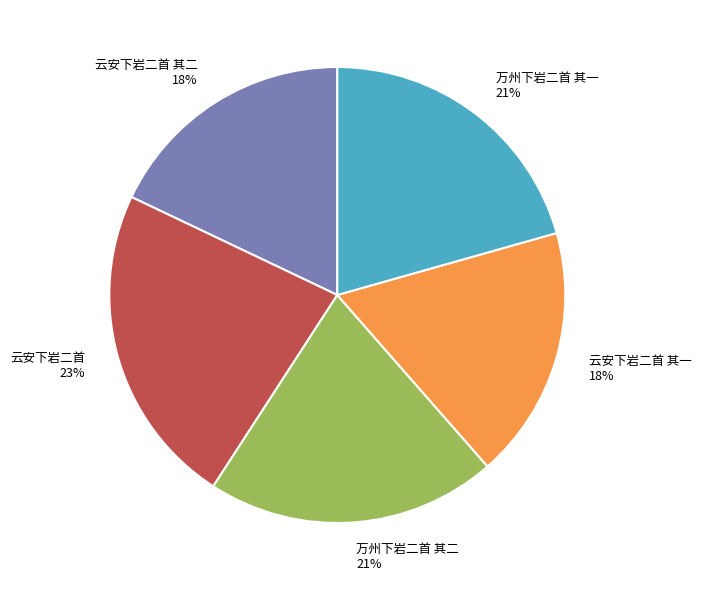

Count the number of slices in the pie.

5